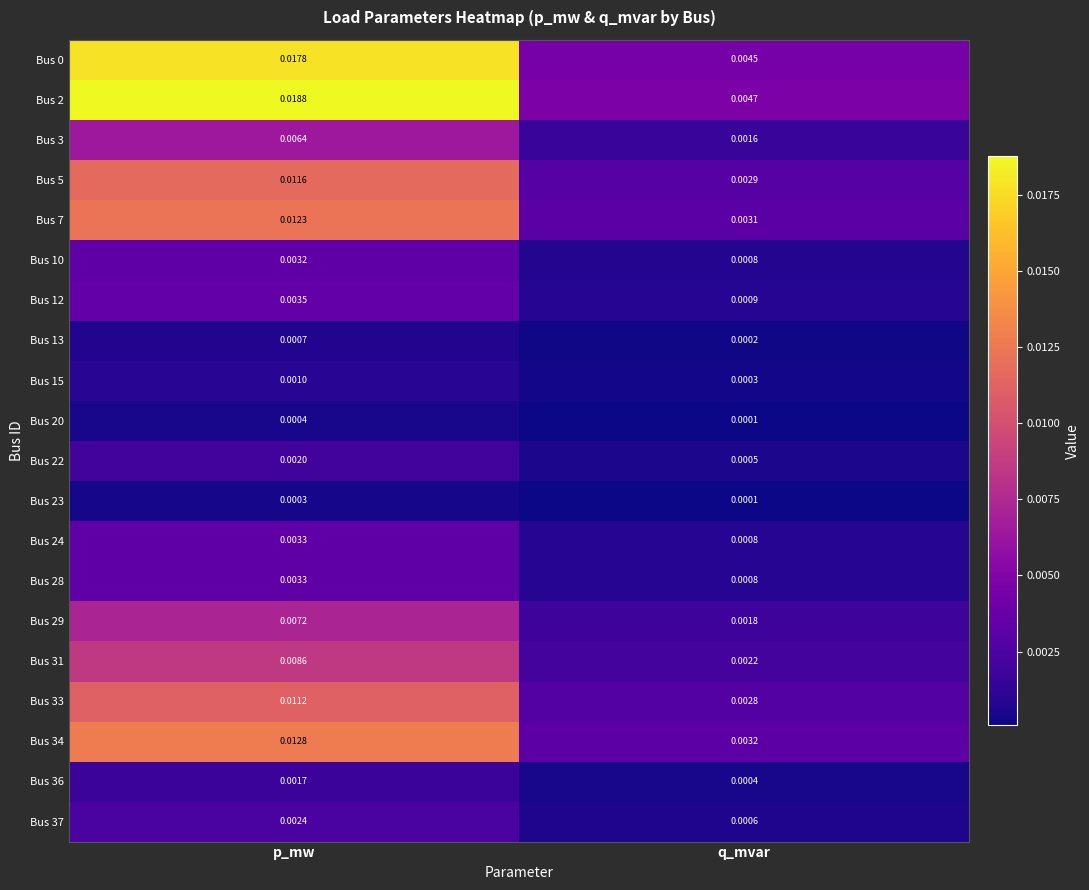

List the labels in order of Bus 12 value, largest first.

p_mw, q_mvar